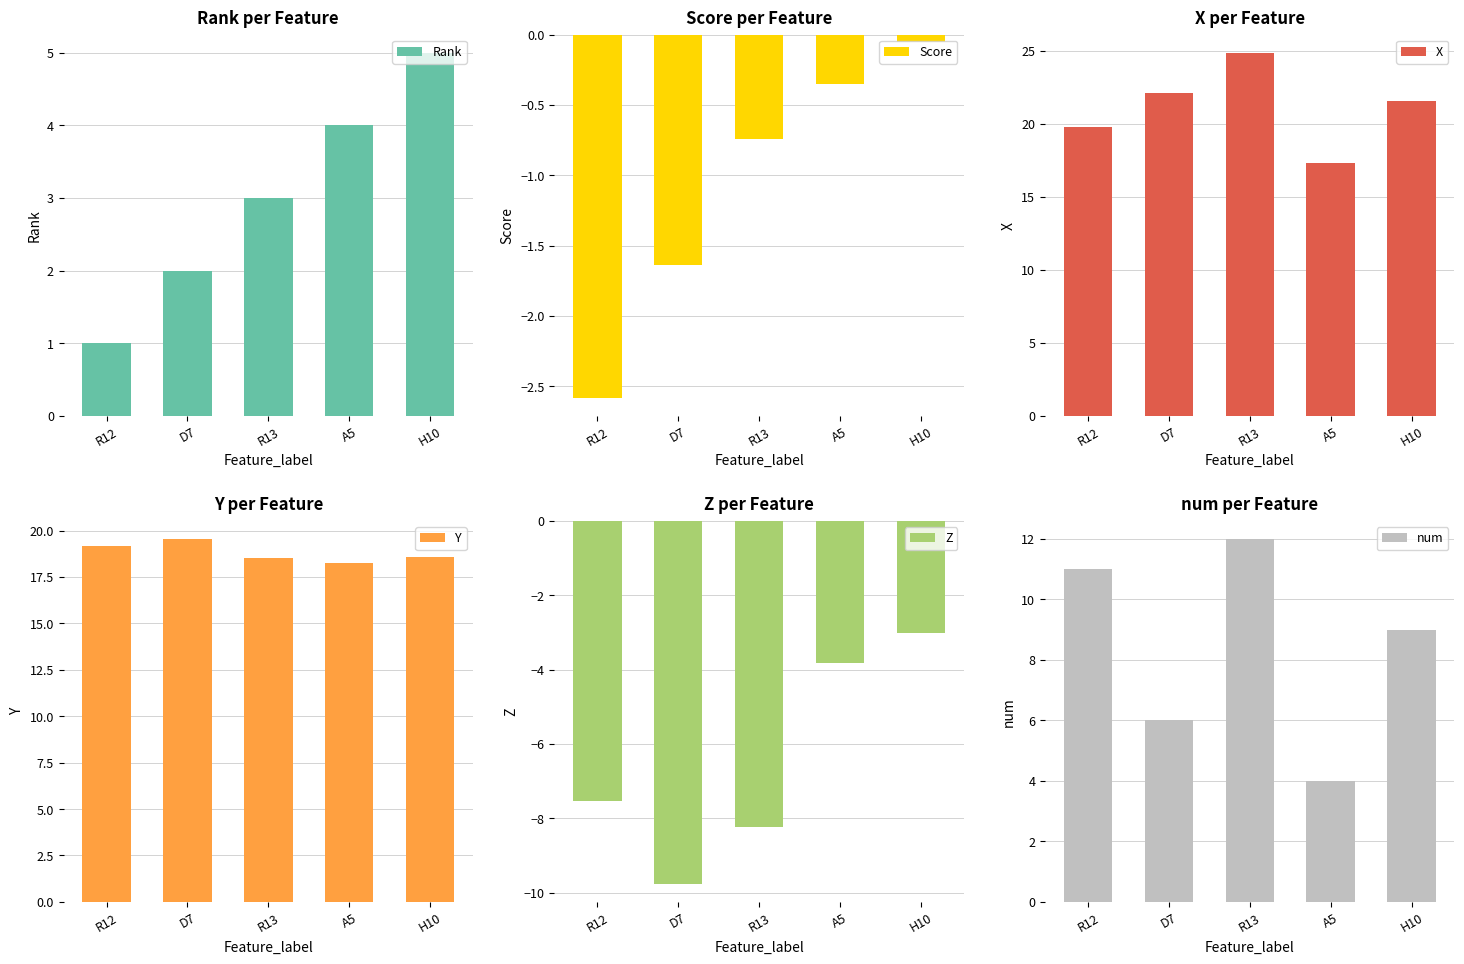

Is it true that Z equals -3.8 at A5?

True